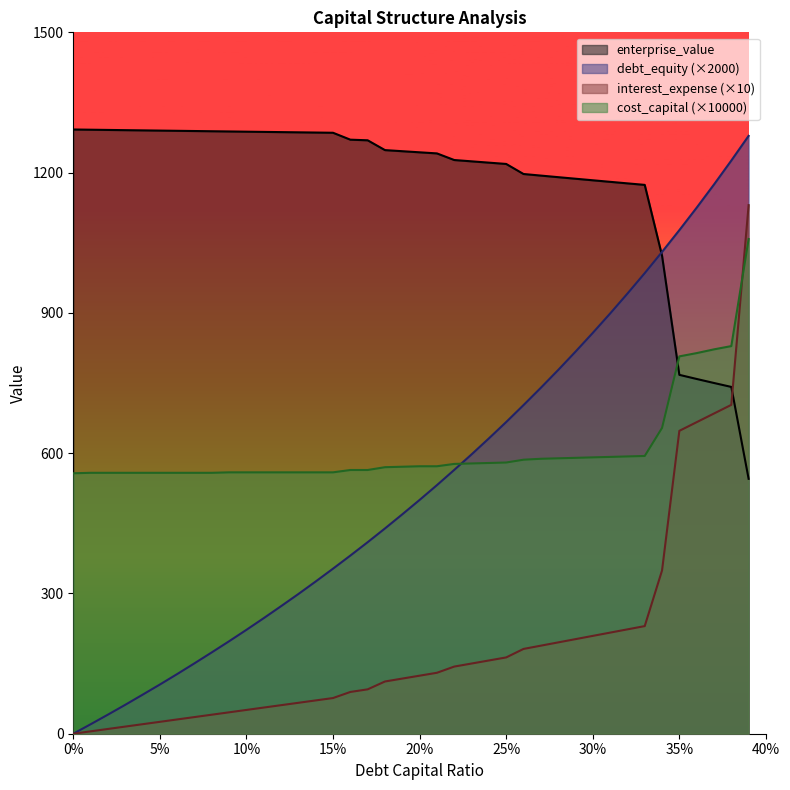

Where is debt_capital nearest to the value 639?

0.24